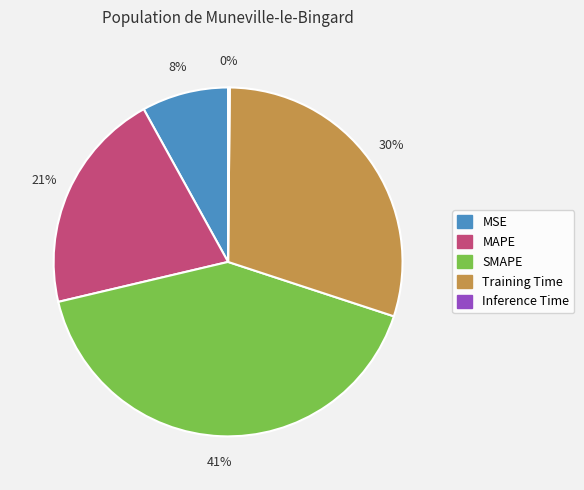

What percentage is the Training Time slice, to the nearest percent?

30%